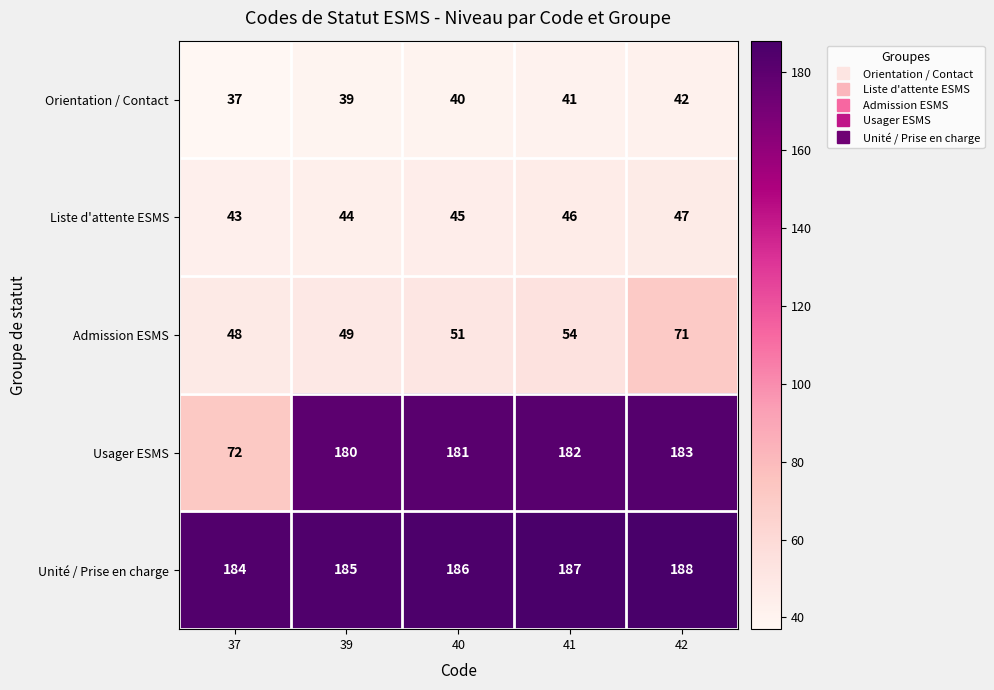

What is the average value of the Orientation / Contact series?

40